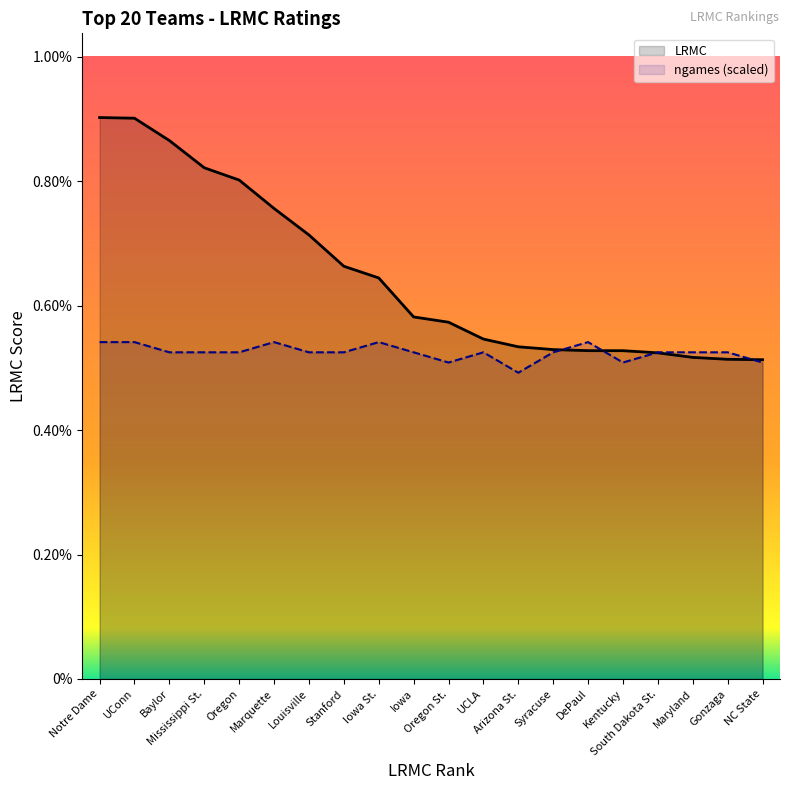

What position from the left is DePaul?

15